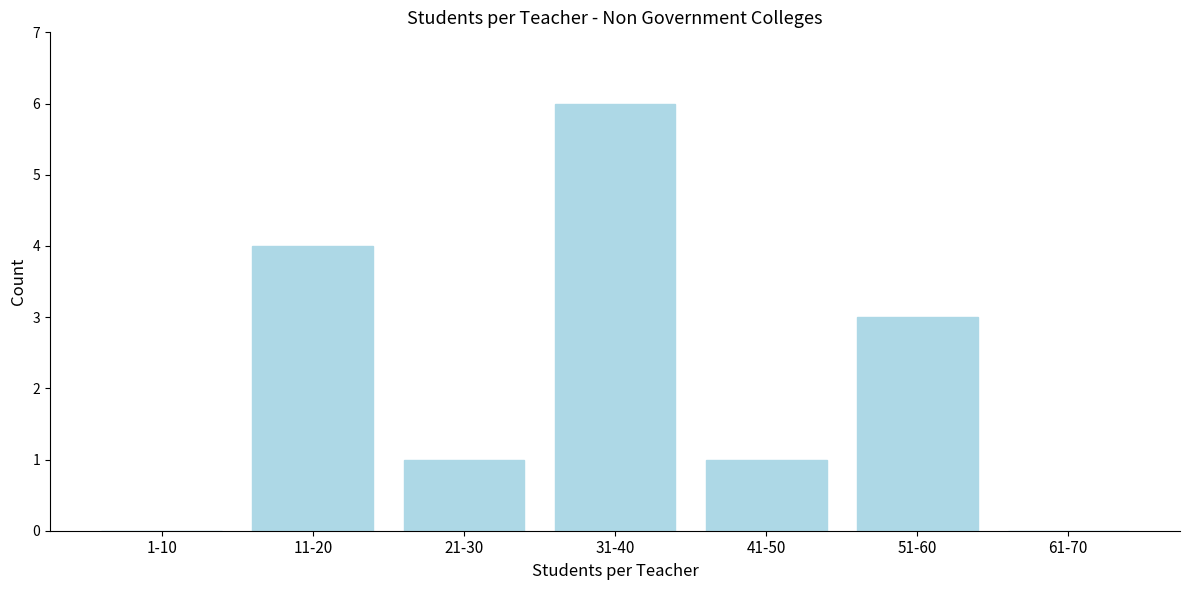

Reading left to right, extract all data points from this chart.

1-10=0	11-20=4	21-30=1	31-40=6	41-50=1	51-60=3	61-70=0